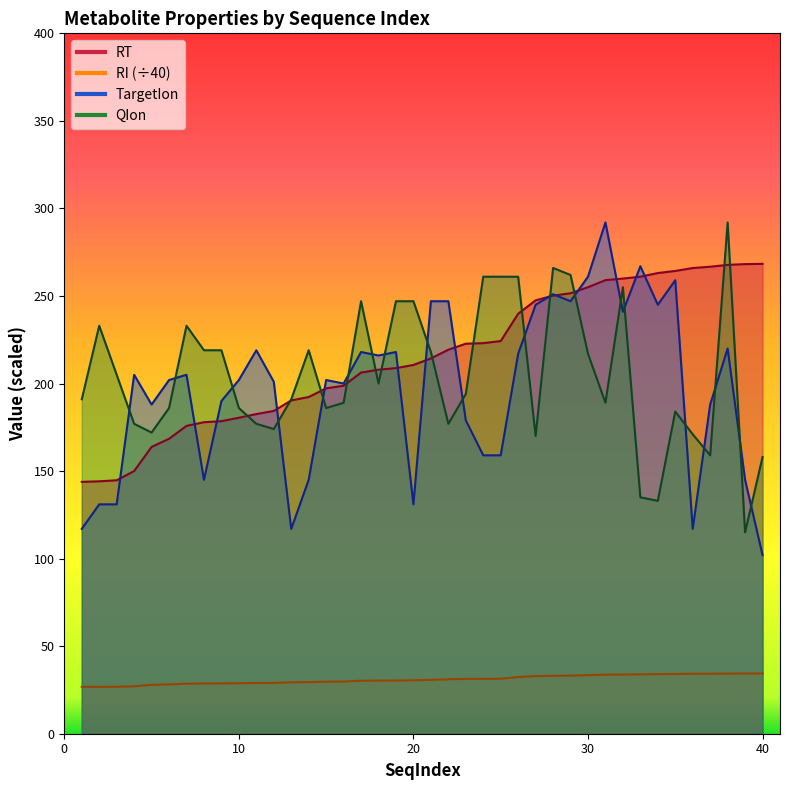

Between 30 and 6, which is larger?

30